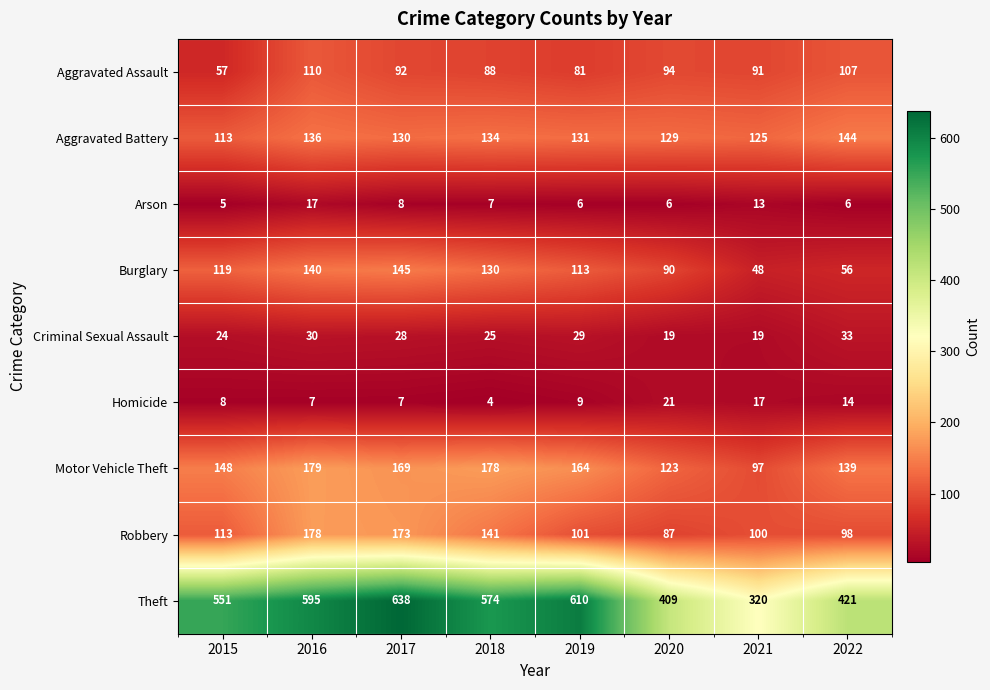

Is it true that Aggravated Battery equals 144 at 2022?

True